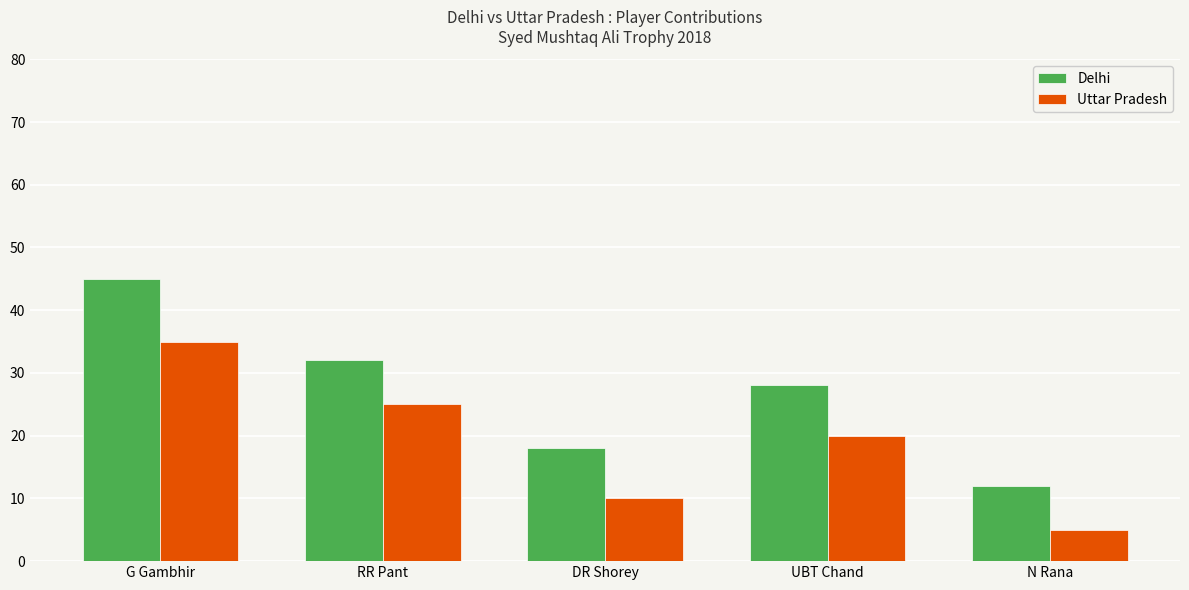

What is the lowest value of the Uttar Pradesh series?

5